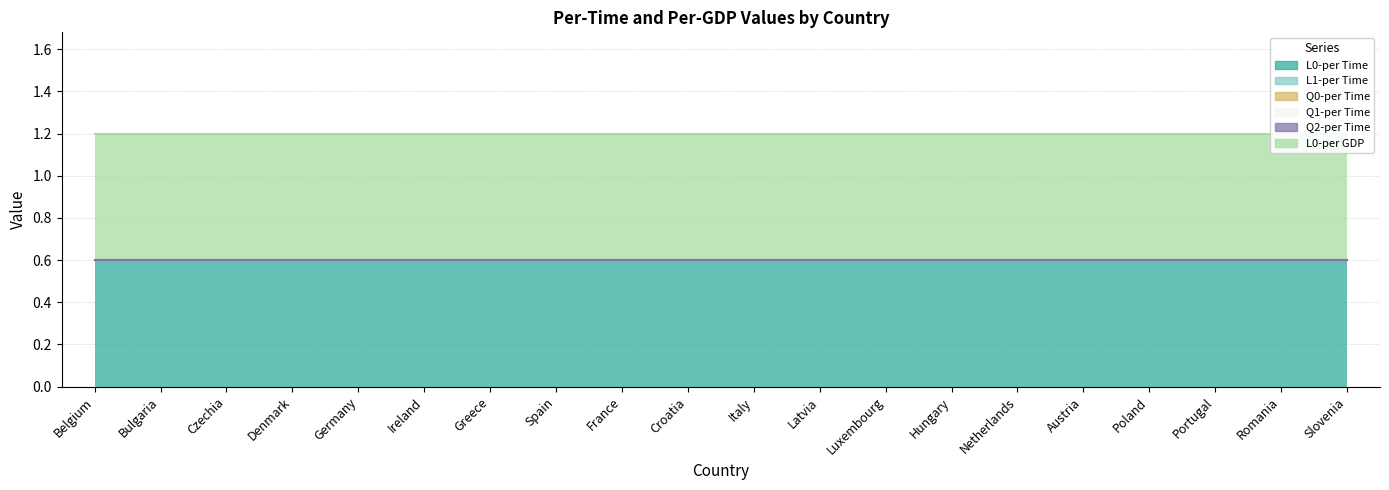

Reading right to left, what are all the values shown in this chart?

L0-per Time: 0.6	0.6	0.6	0.6	0.6	0.6	0.6	0.6	0.6	0.6	0.6	0.6	0.6	0.6	0.6	0.6	0.6	0.6	0.6	0.6
L1-per Time: 0.0	0.0	0.0	0.0	0.0	0.0	0.0	0.0	0.0	0.0	0.0	0.0	0.0	0.0	0.0	0.0	0.0	0.0	0.0	0.0
Q0-per Time: 0.0	0.0	0.0	0.0	0.0	0.0	0.0	0.0	0.0	0.0	0.0	0.0	0.0	0.0	0.0	0.0	0.0	0.0	0.0	0.0
Q1-per Time: 0.0	0.0	0.0	0.0	0.0	0.0	0.0	0.0	0.0	0.0	0.0	0.0	0.0	0.0	0.0	0.0	0.0	0.0	0.0	0.0
Q2-per Time: 0.0	0.0	0.0	0.0	0.0	0.0	0.0	0.0	0.0	0.0	0.0	0.0	0.0	0.0	0.0	0.0	0.0	0.0	0.0	0.0
L0-per GDP: 0.6	0.6	0.6	0.6	0.6	0.6	0.6	0.6	0.6	0.6	0.6	0.6	0.6	0.6	0.6	0.6	0.6	0.6	0.6	0.6